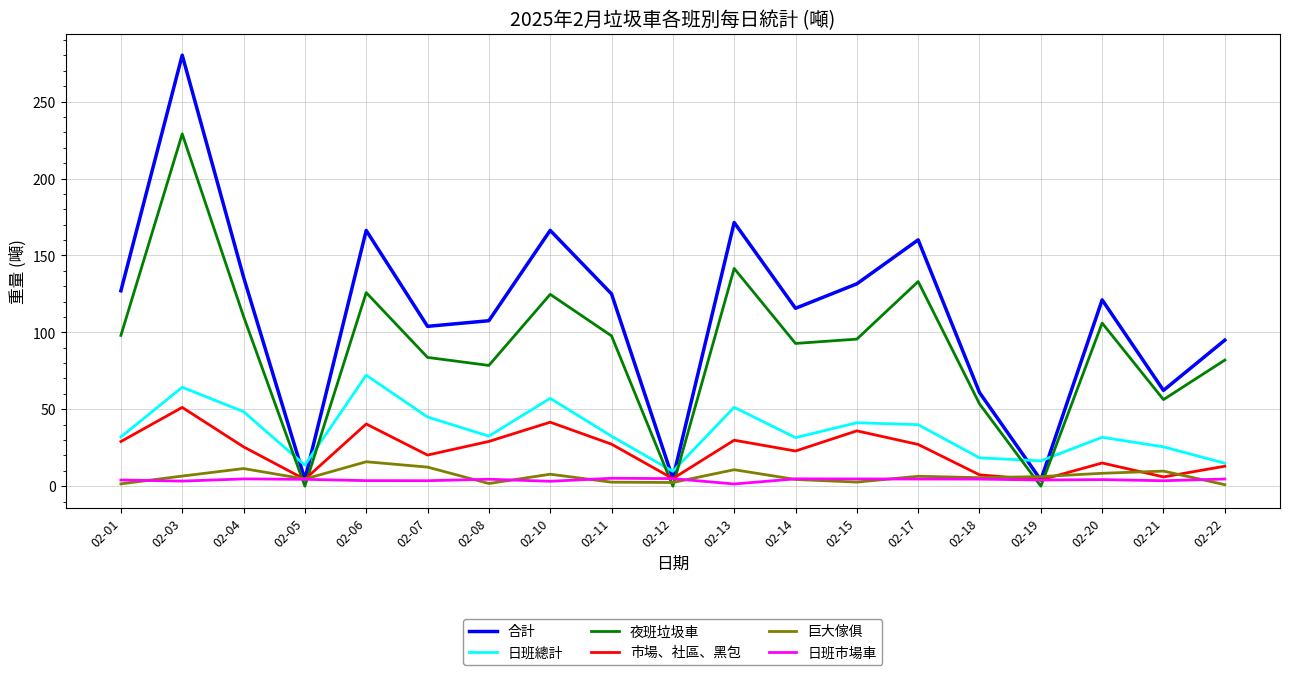

List the series in order of their peak value, highest first.

合計, 夜班垃圾車, 日班總計, 市場、社區、黑包, 巨大傢俱, 日班市場車